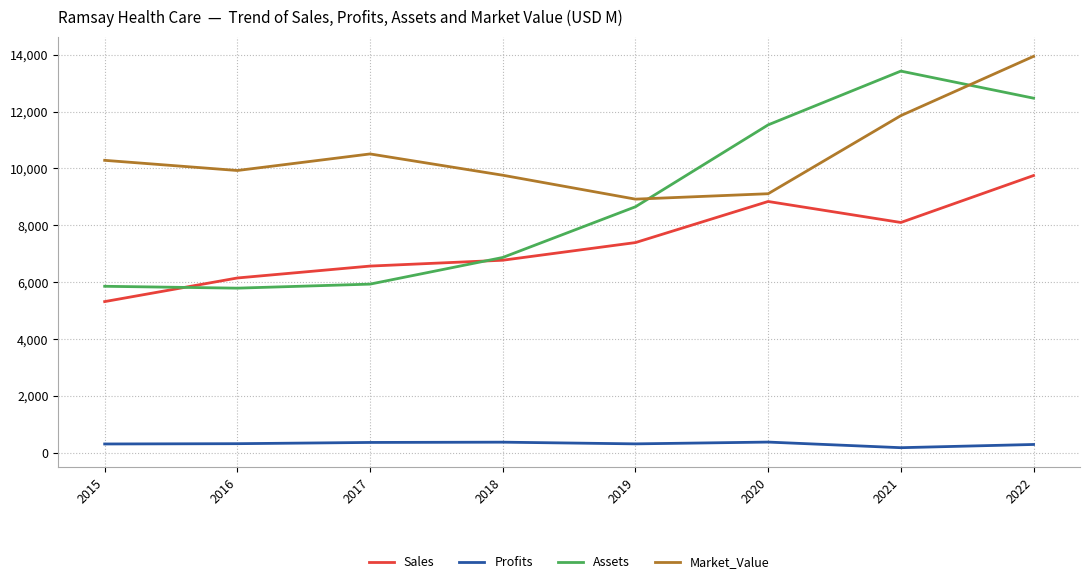

Is it true that Sales equals 12614.1 at 2021?

False